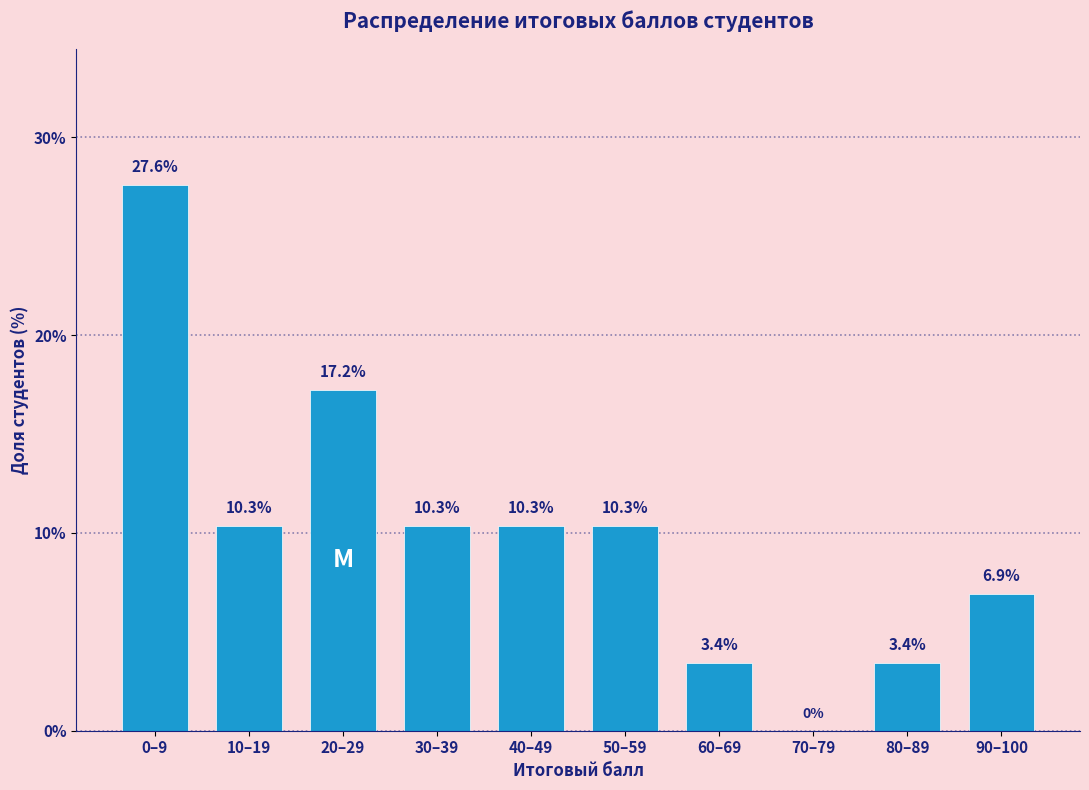

The chart shows a value of 10.3 at 50–59. True or false?

True